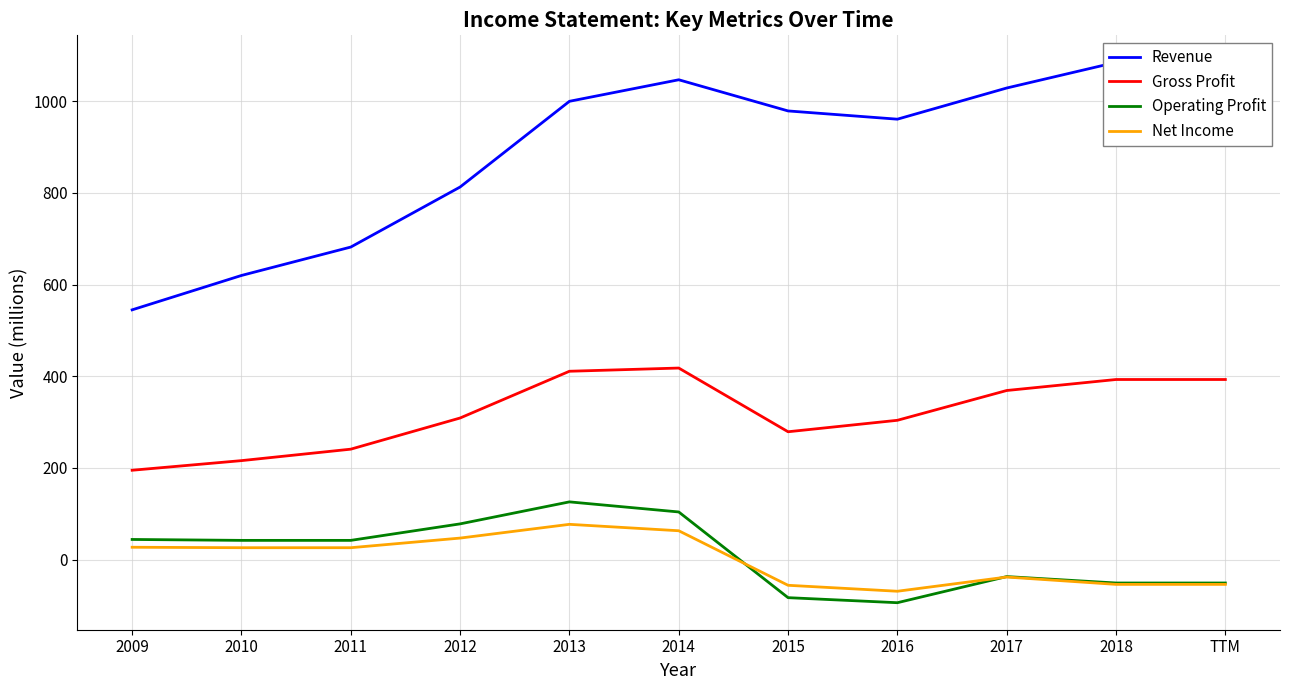

What is the minimum value for Net Income?

-69